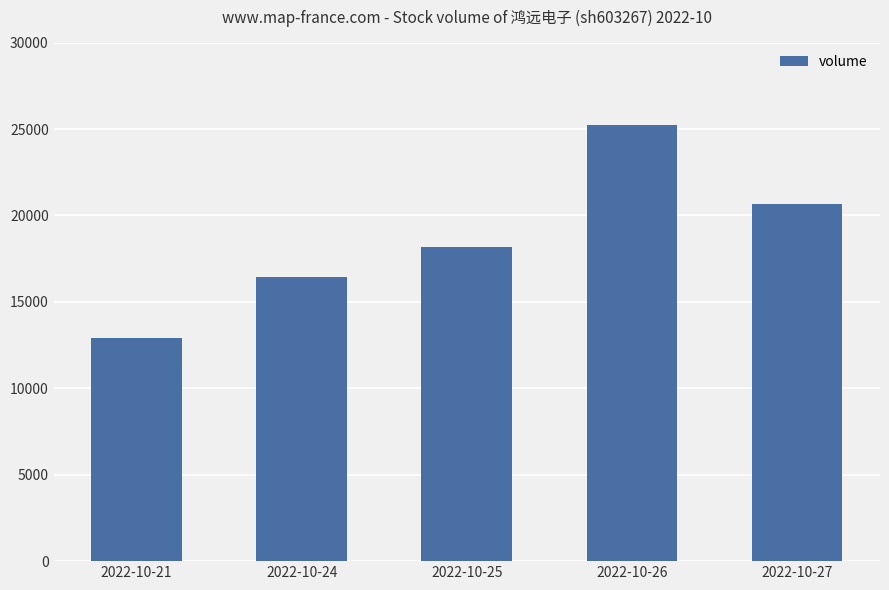

How many categories are shown in the chart?

5